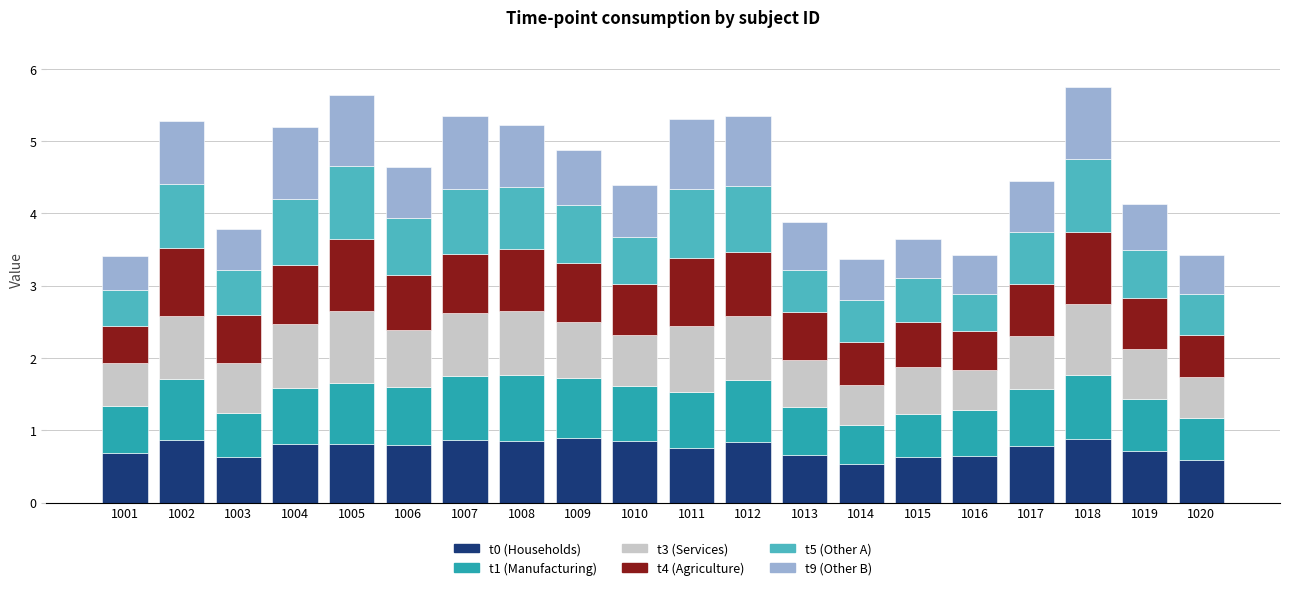

What is the maximum value for t0 (Households)?

0.9